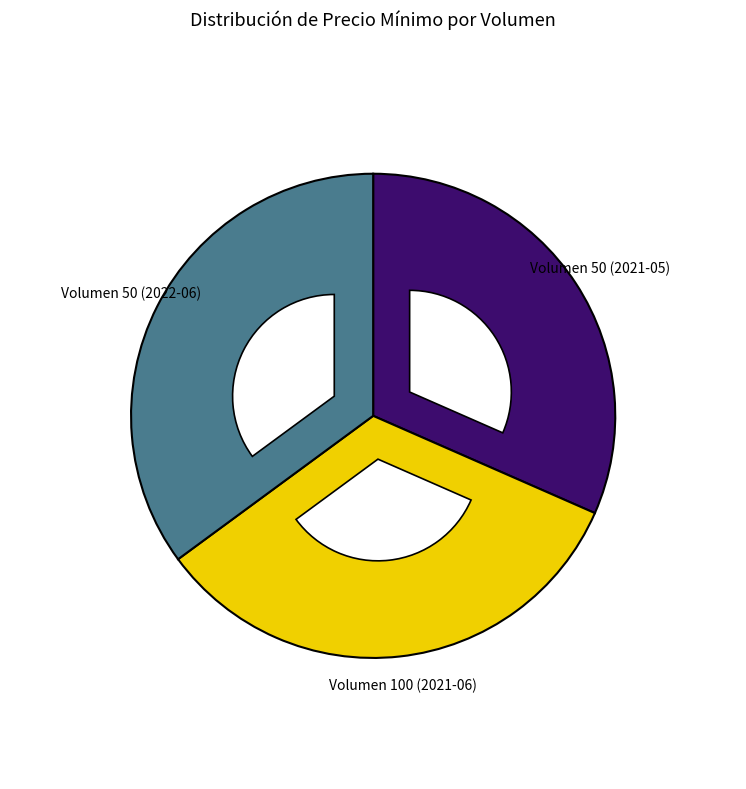

What is the ratio of the value at Volumen 50 (2021-05) to the value at Volumen 100 (2021-06)?

0.9